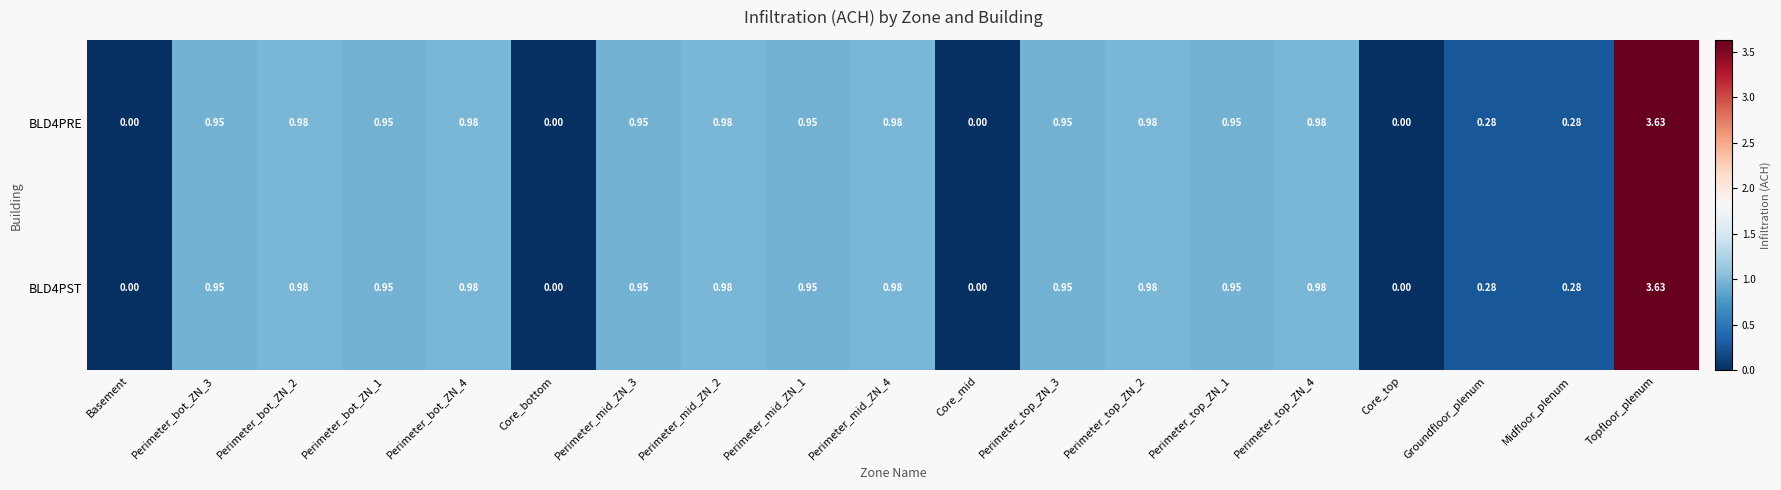

Which category has the highest value across all series?

Topfloor_plenum